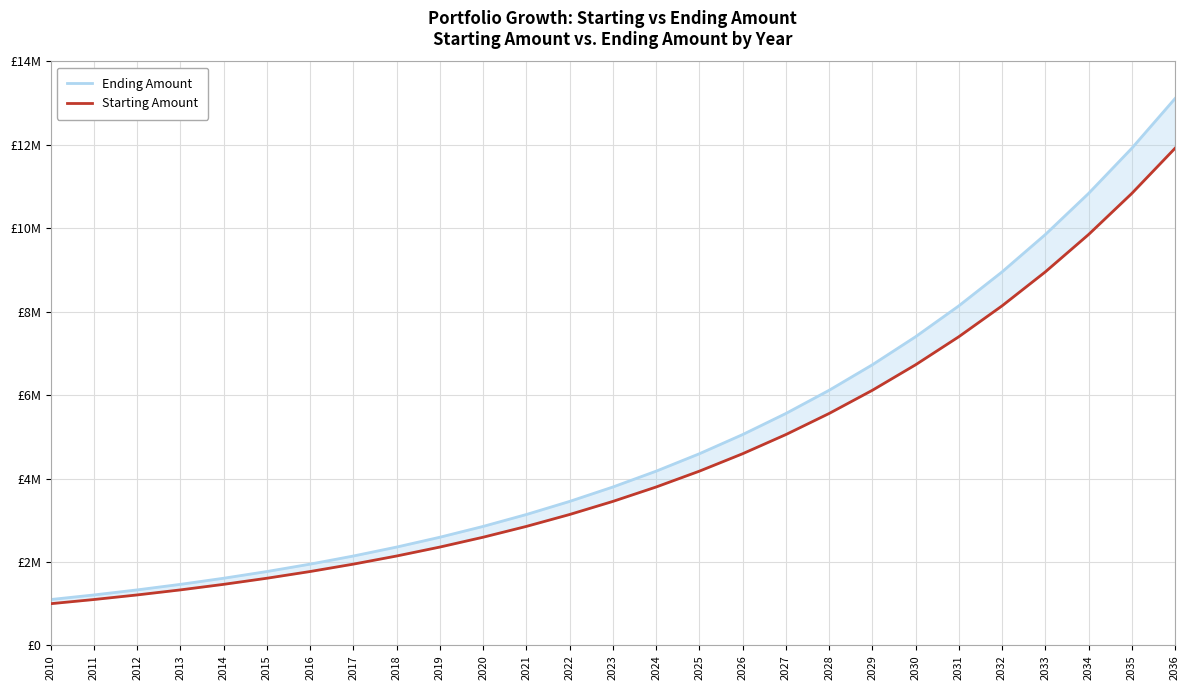

Is it true that Starting Amount equals 5559917.3 at 2028?

True